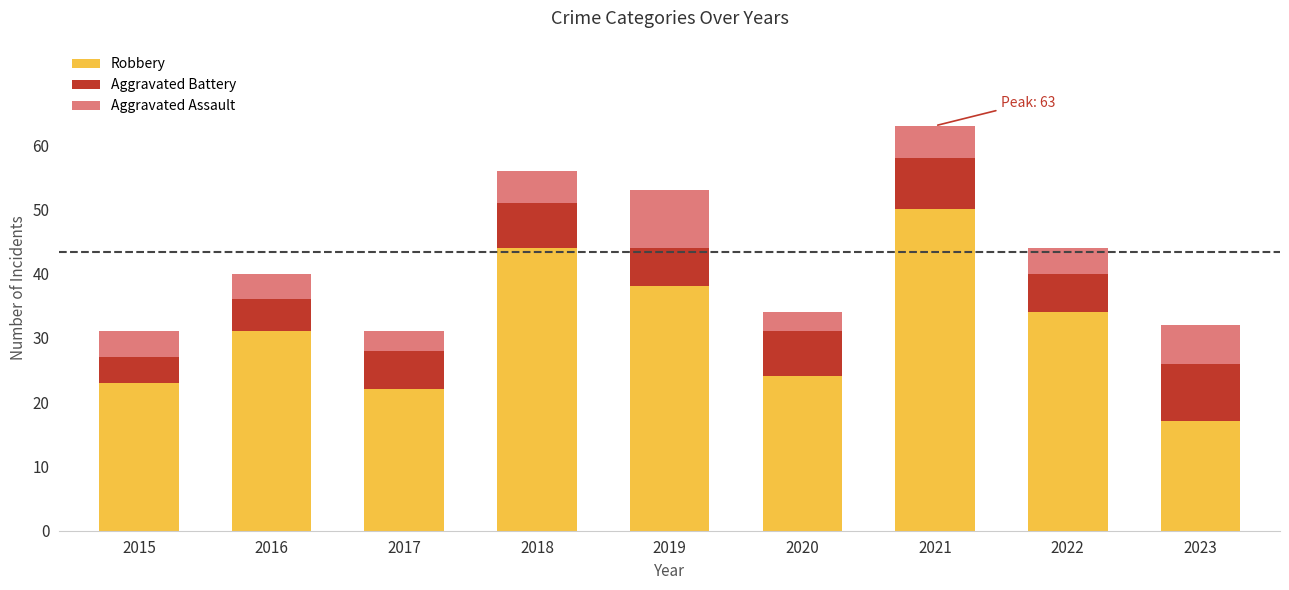

What is the highest value of the Robbery series?

50